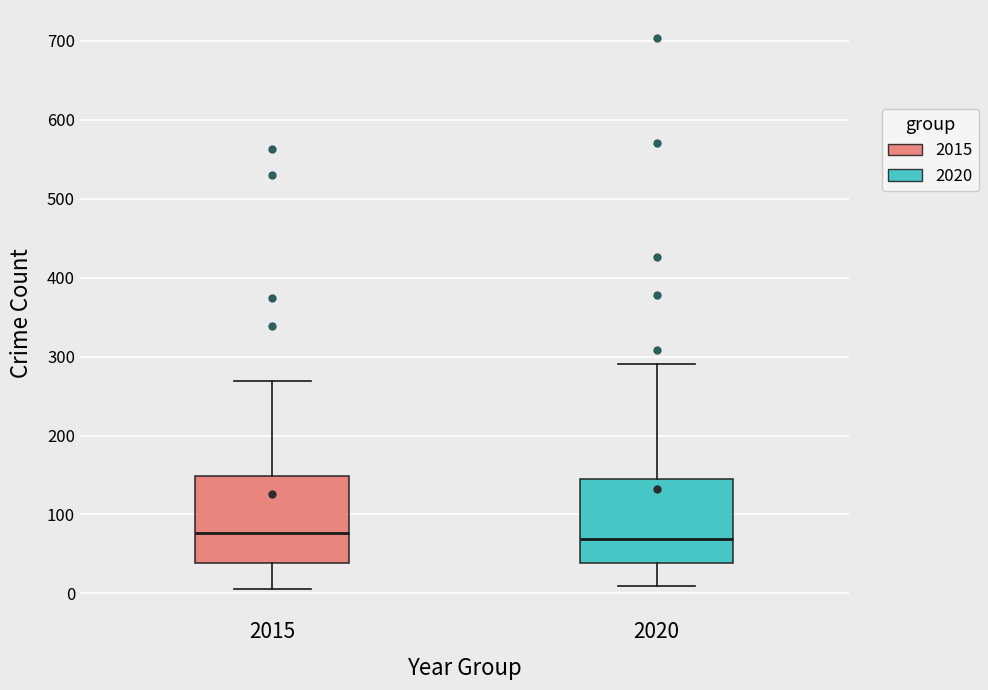

Reading left to right, read every box against the y-axis: the position of its median line, the range the box covers, and the ends of its whiskers. The values are not printed on the chart, so give them approximately, as read against the axis.

2015: median 80, box 40 to 150, whiskers 10 to 270
2020: median 70, box 40 to 150, whiskers 10 to 290